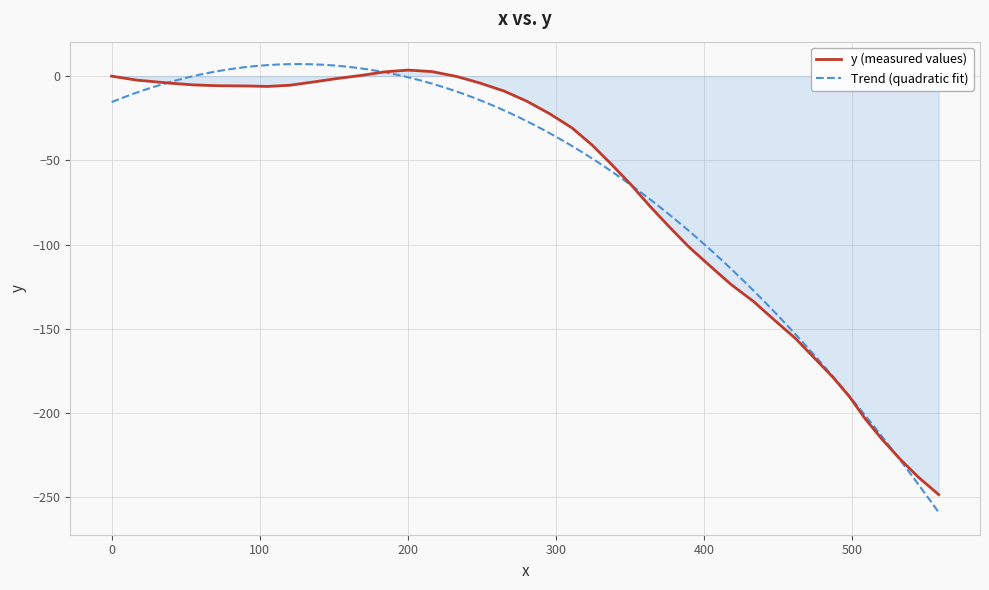

How many points are lower than both their immediate neighbors (excluding endpoints)?

1